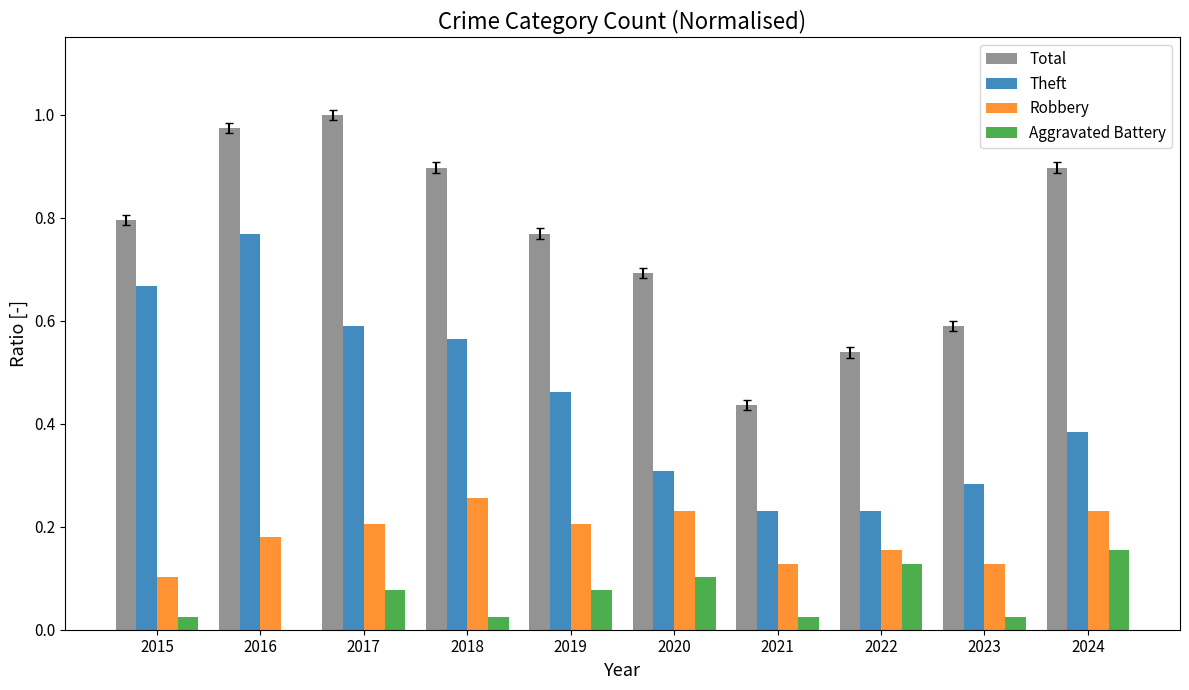

How many Robbery values are between 0 and 1?

10